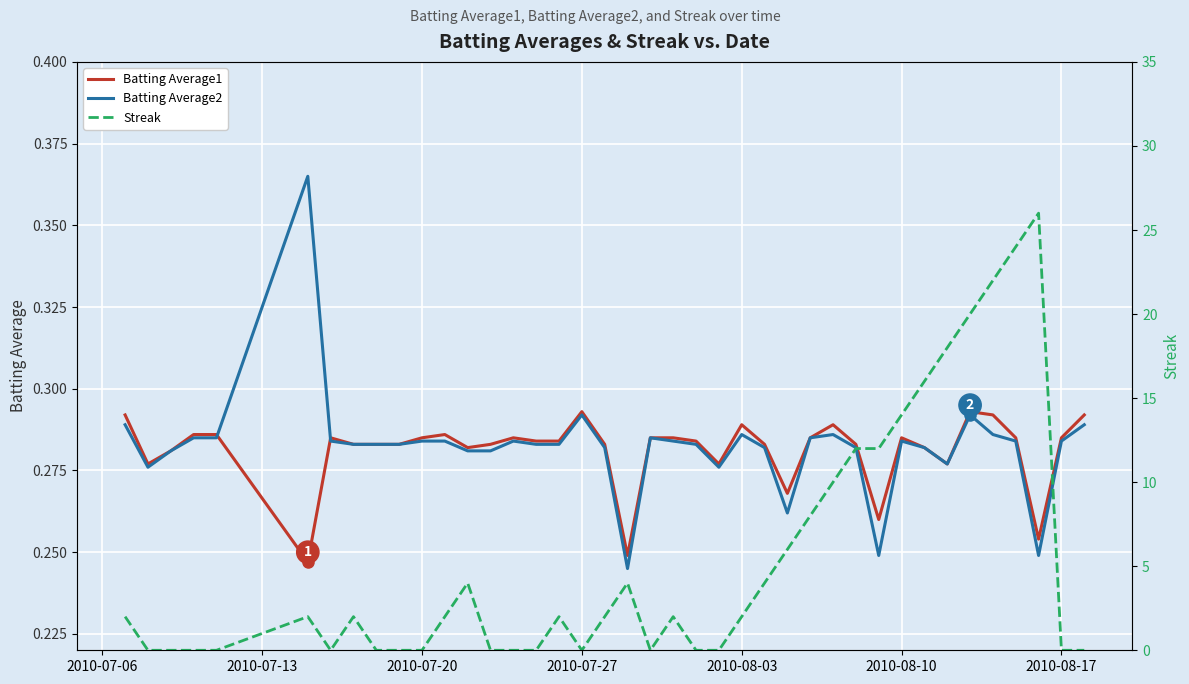

Is it true that Batting Average1 equals 0.2 at 2010-07-27?

False